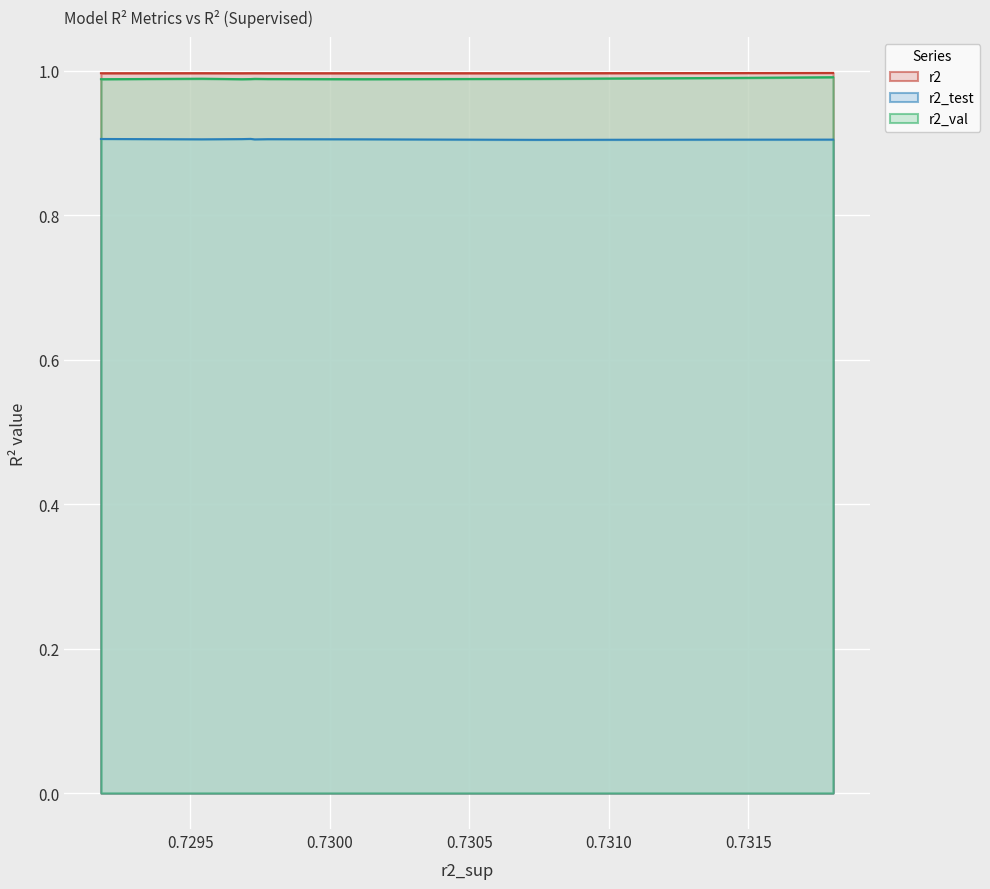

What is the minimum value shown in the chart?

0.9